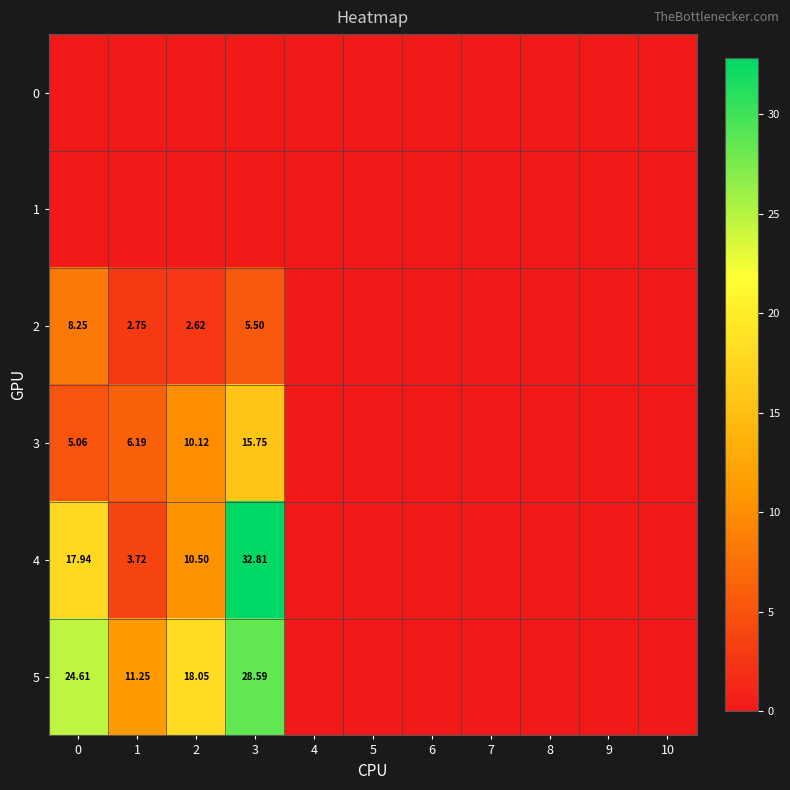

What is the greatest value displayed?

32.8